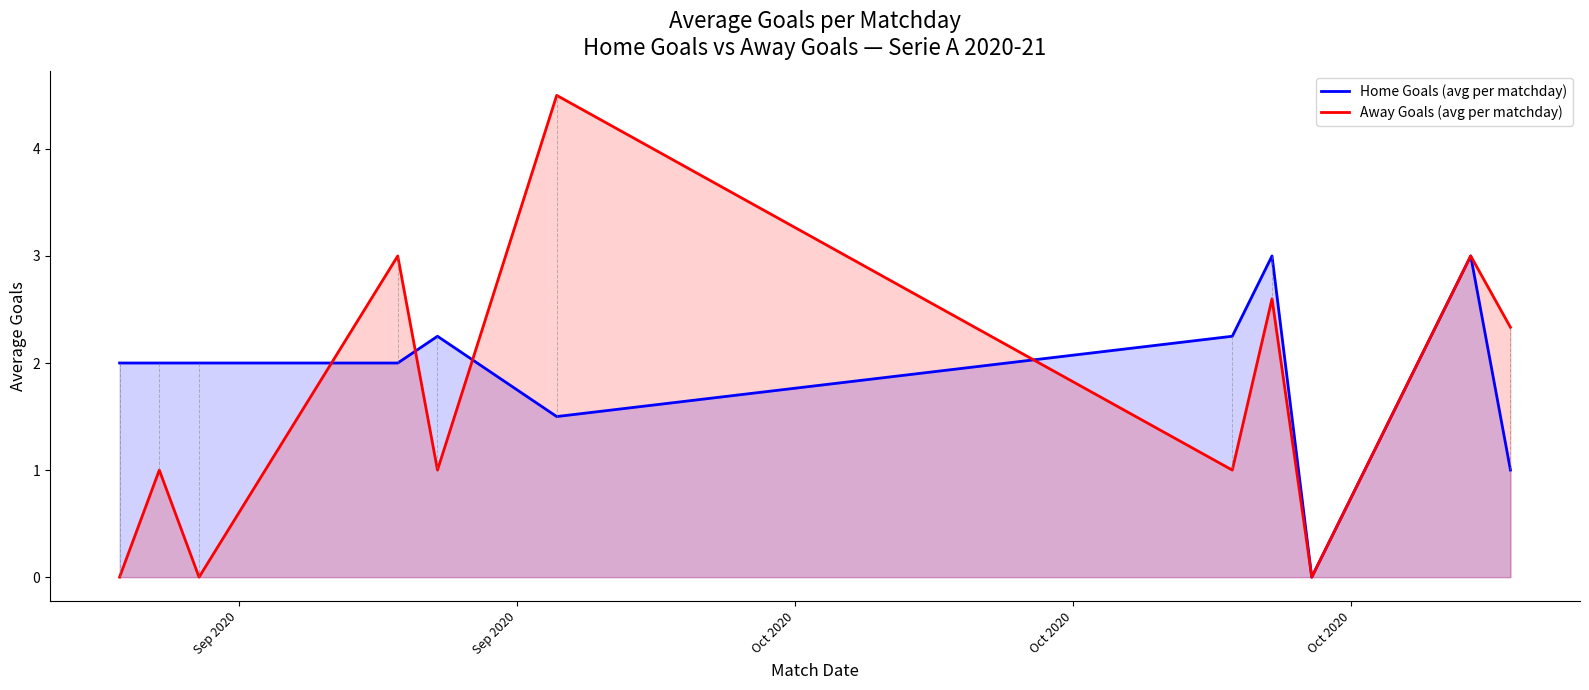

What is the sum of all Away Goals (avg per matchday) values?

18.4